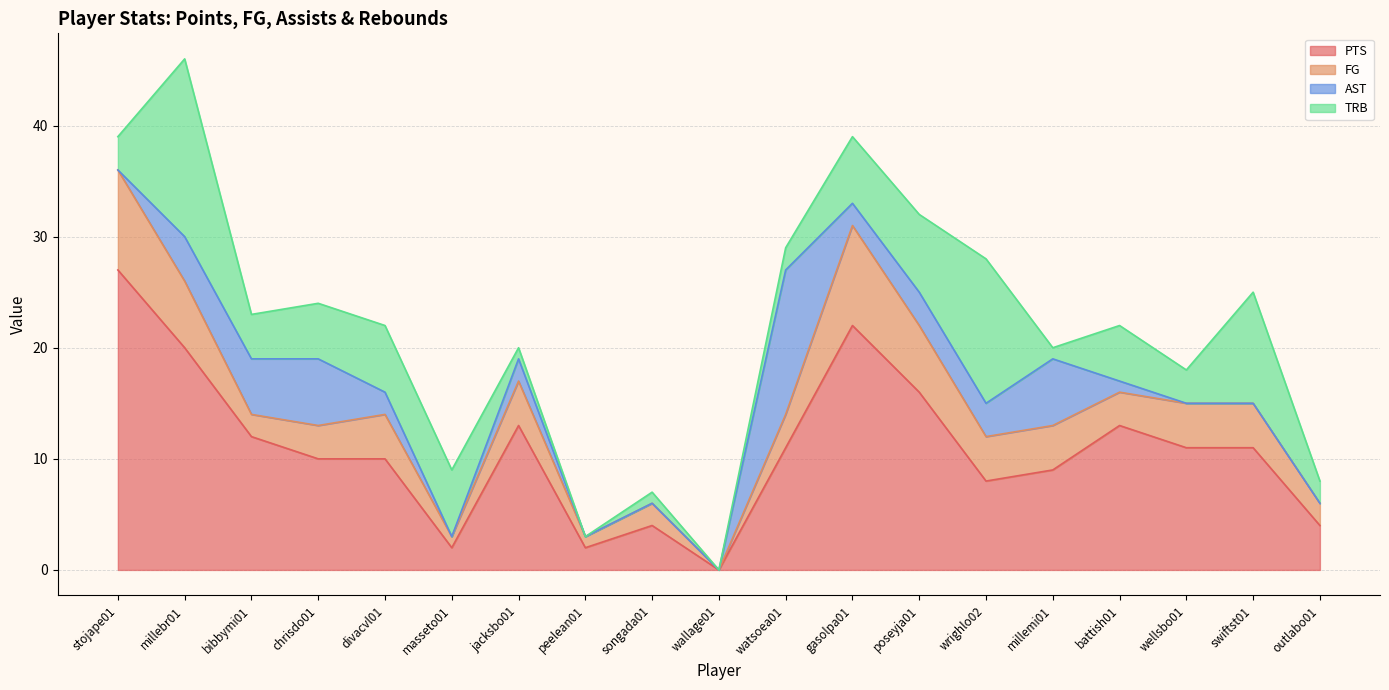

Which series has the largest total across all categories?

PTS